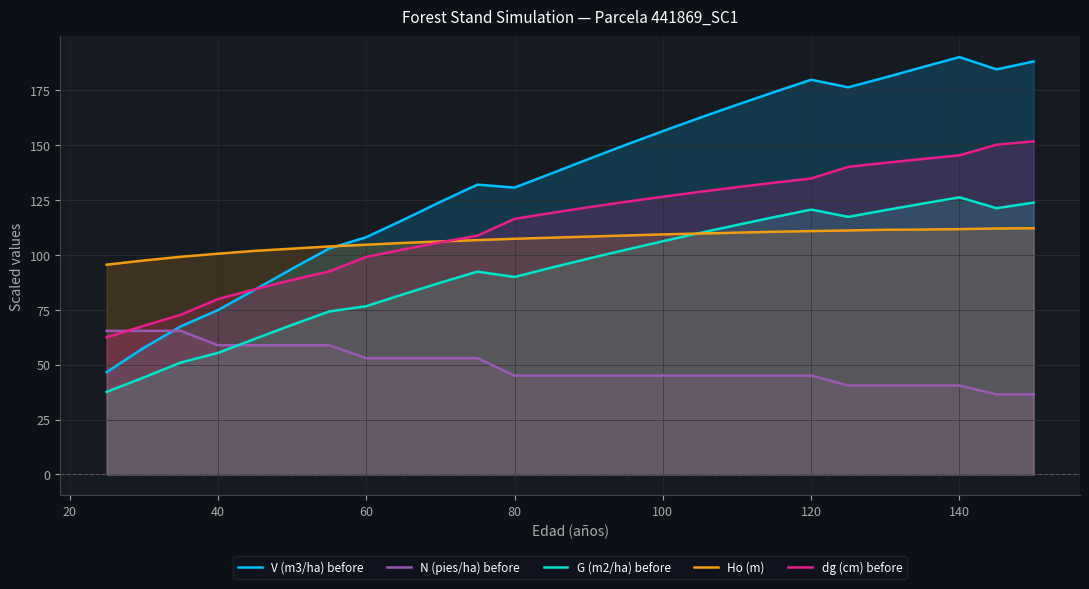

What are all the series names shown in the legend?

V (m3/ha) before, N (pies/ha) before, G (m2/ha) before, Ho (m), dg (cm) before